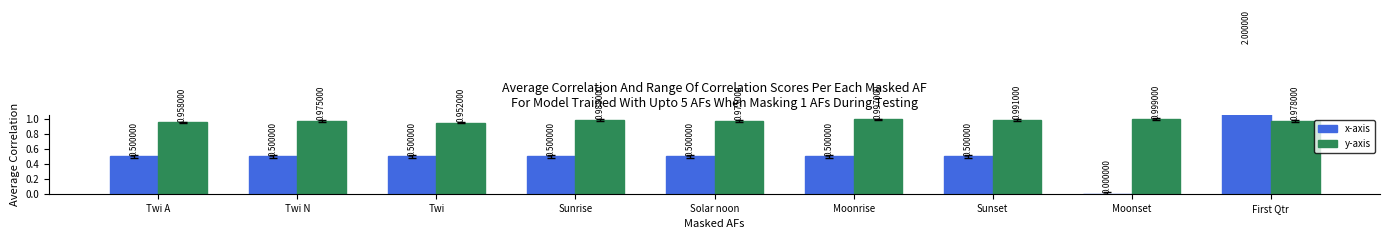

True or false: y-axis has a value of 1.6 at Twi A.

False